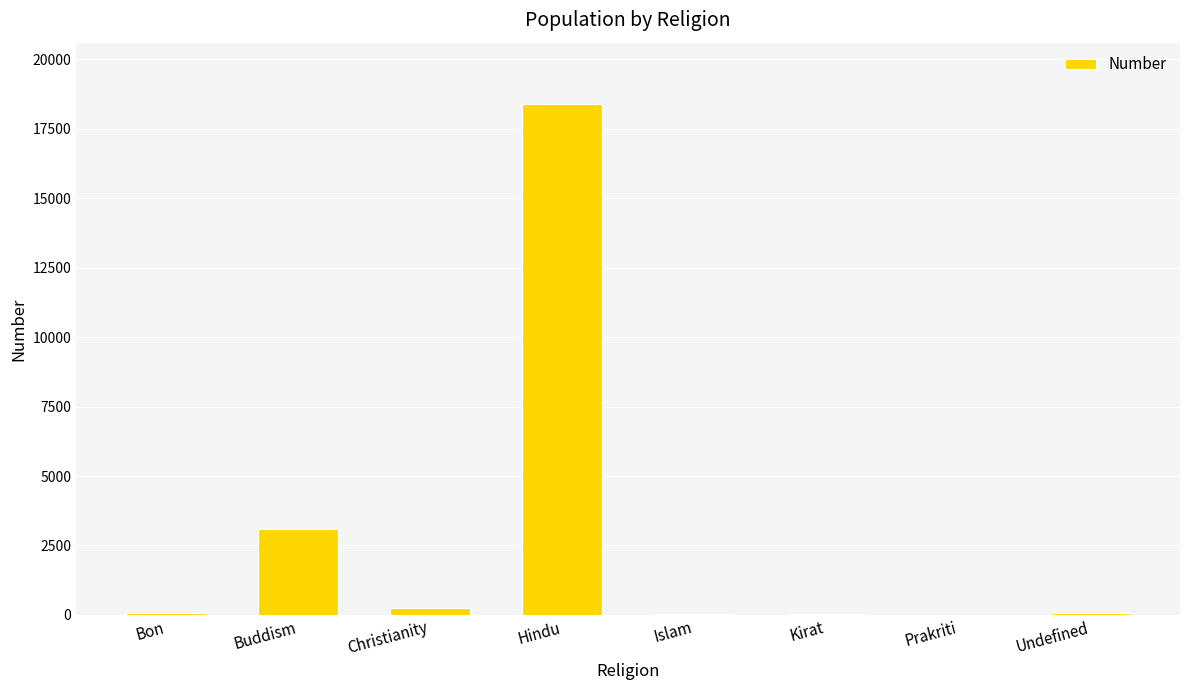

Which has a higher value, Prakriti or Hindu?

Hindu